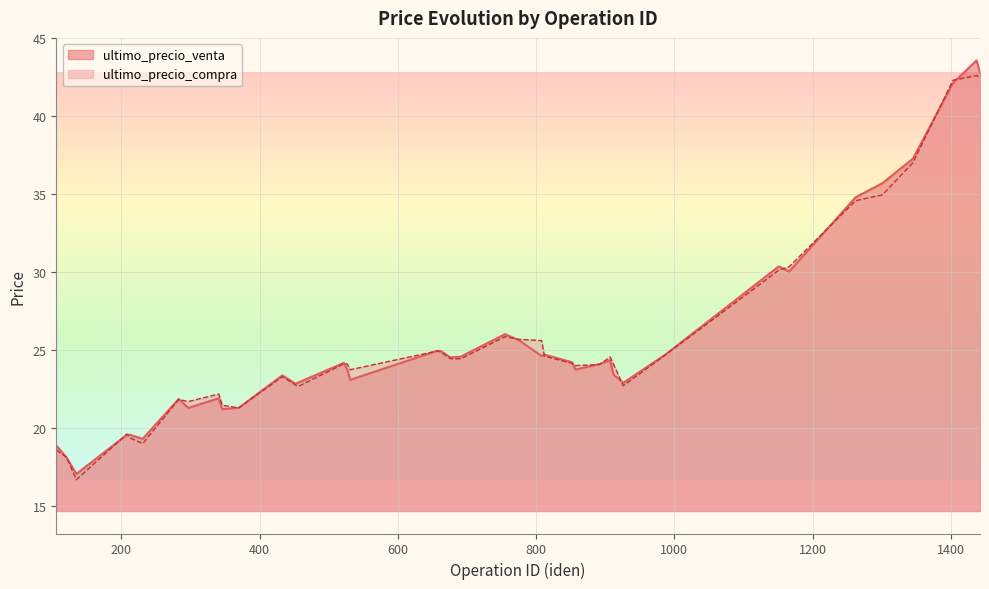

How many data points does each series have?

40